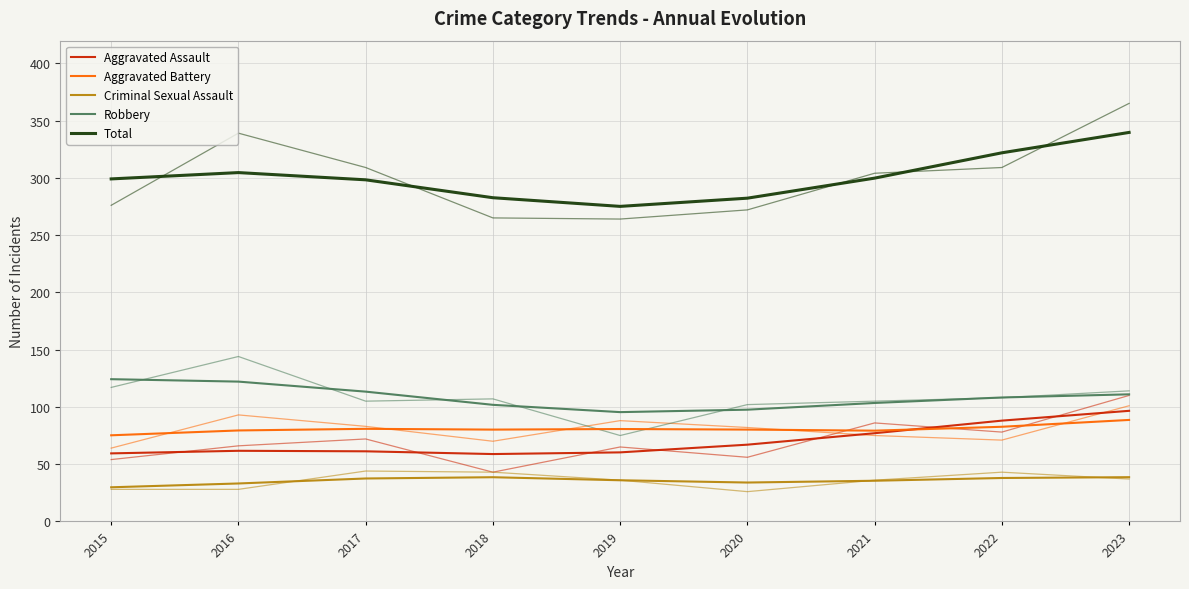

In Criminal Sexual Assault, how many points are higher than both neighbors (excluding endpoints)?

1